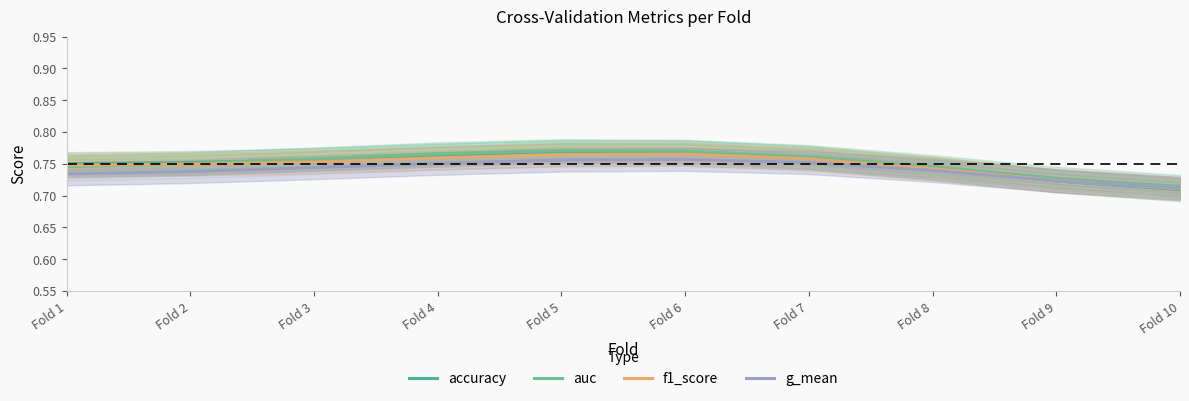

Is it true that g_mean equals 0.4 at Fold 1?

False